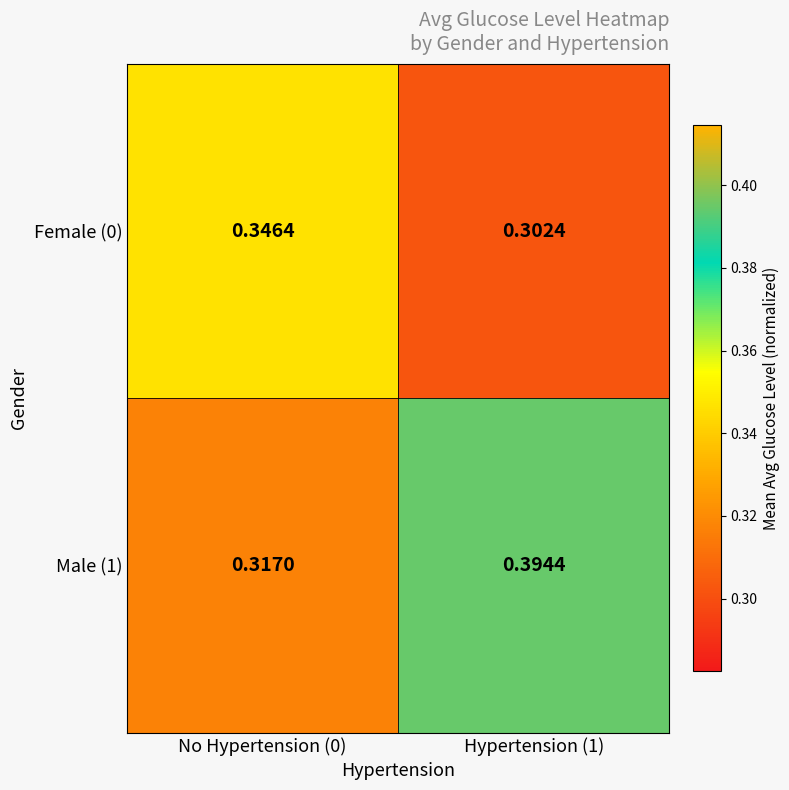

Is the value of Female (0) at Hypertension (1) greater than the value of Male (1) at No Hypertension (0)?

No